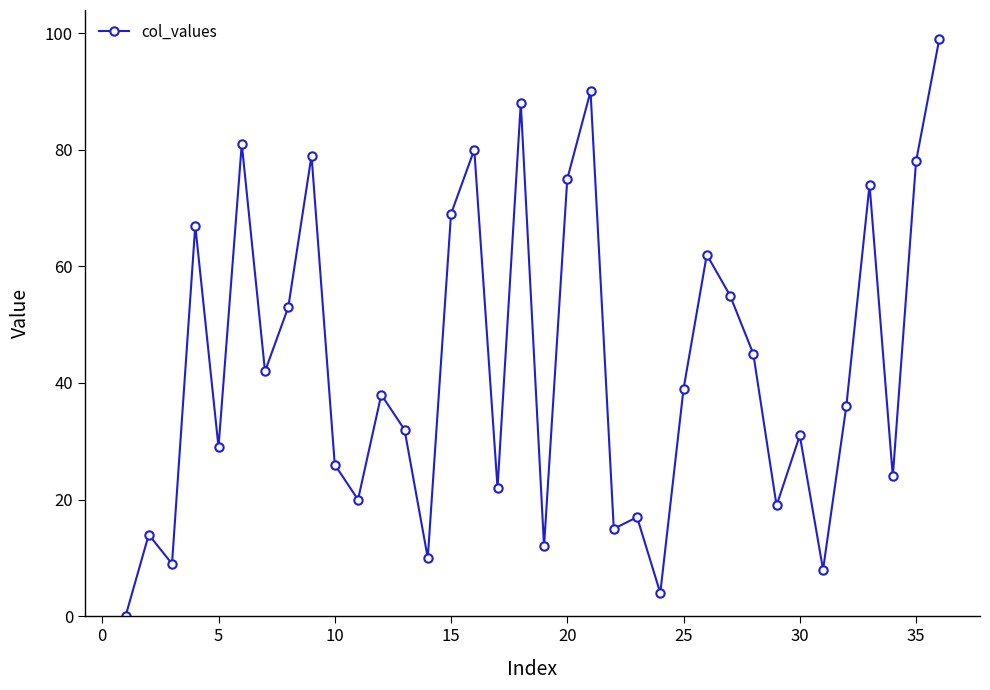

What is the maximum value shown in the chart?

99